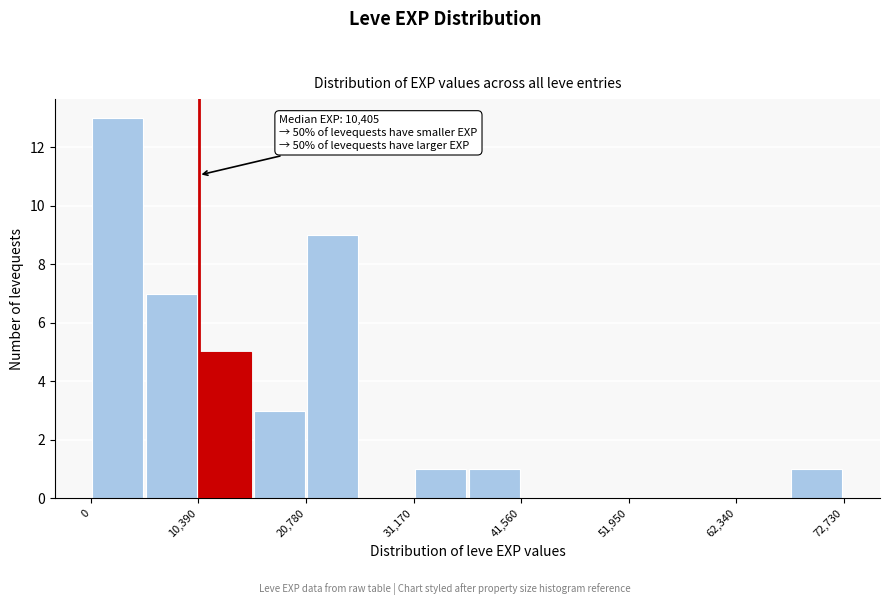

Around what value on the x-axis is the tallest bar? Give the approximate position of its centre, as read against the axis.

2000